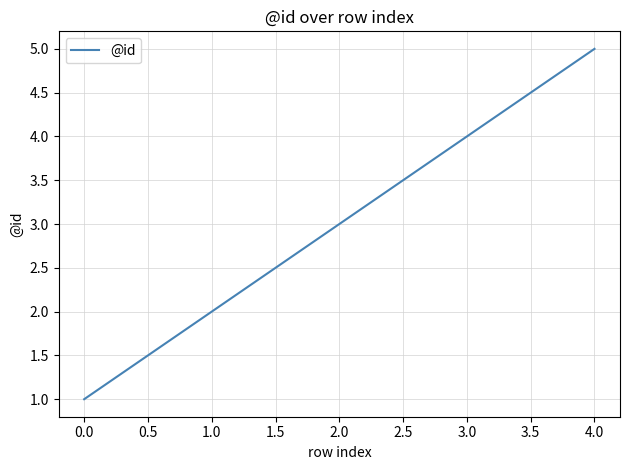

What is the average value?

3